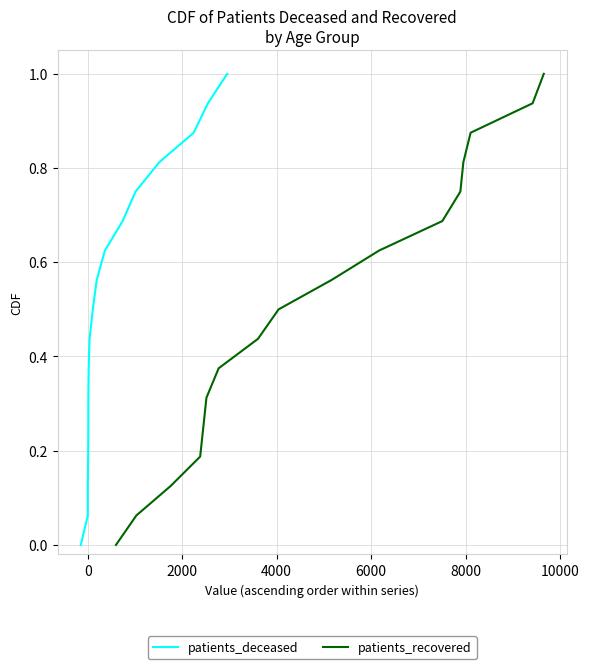

How many lines are shown in the chart?

2